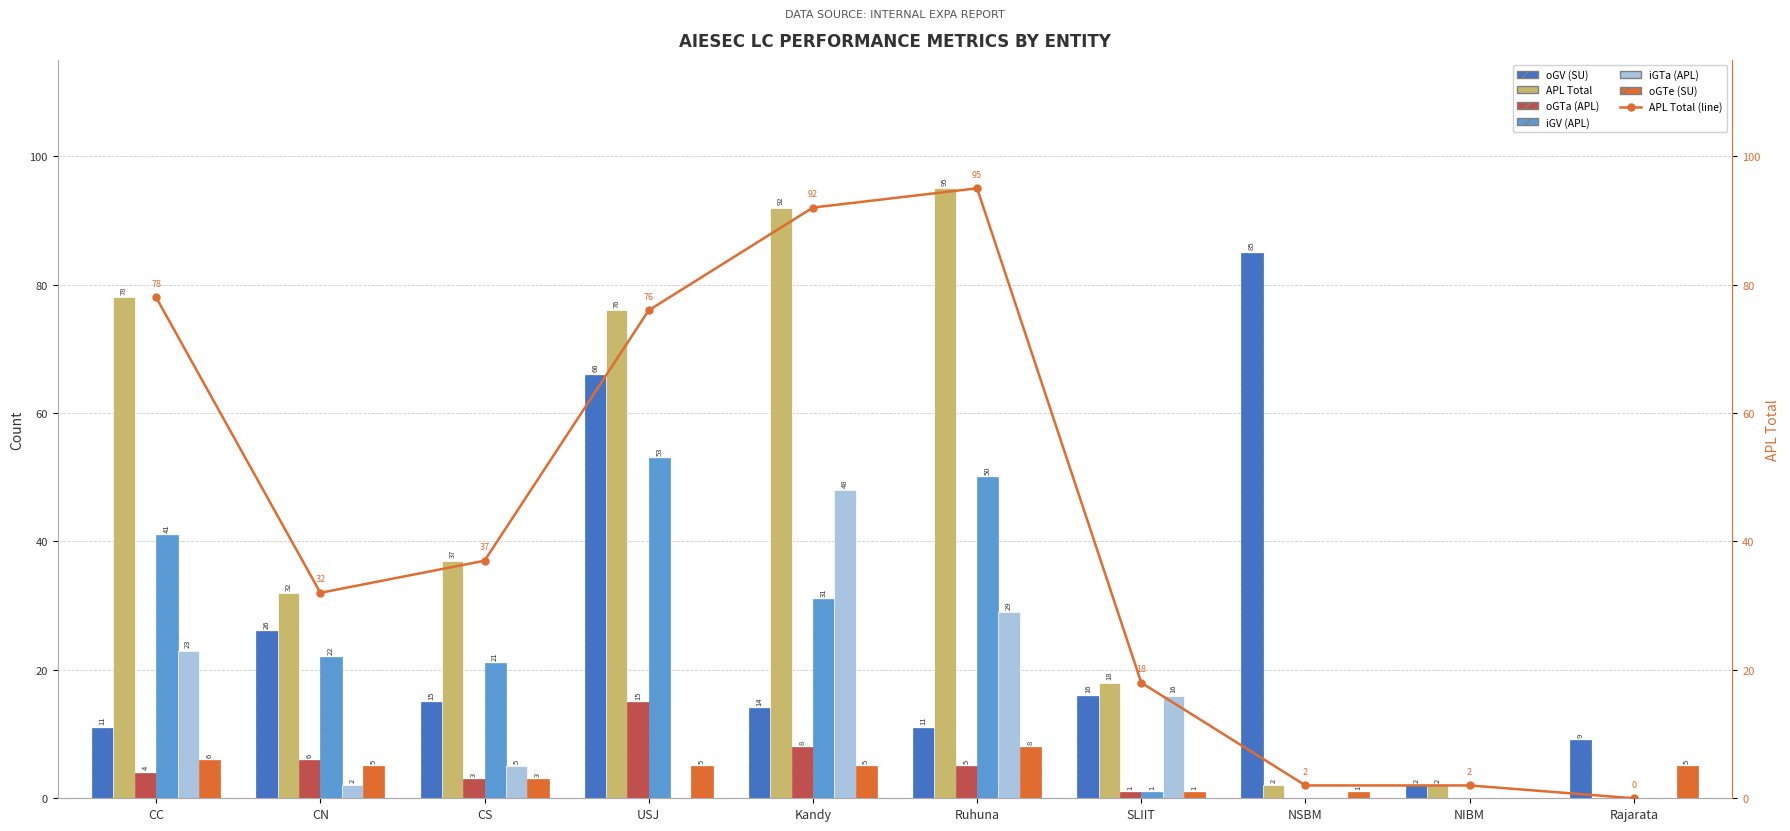

Which series has the widest spread of values?

APL Total